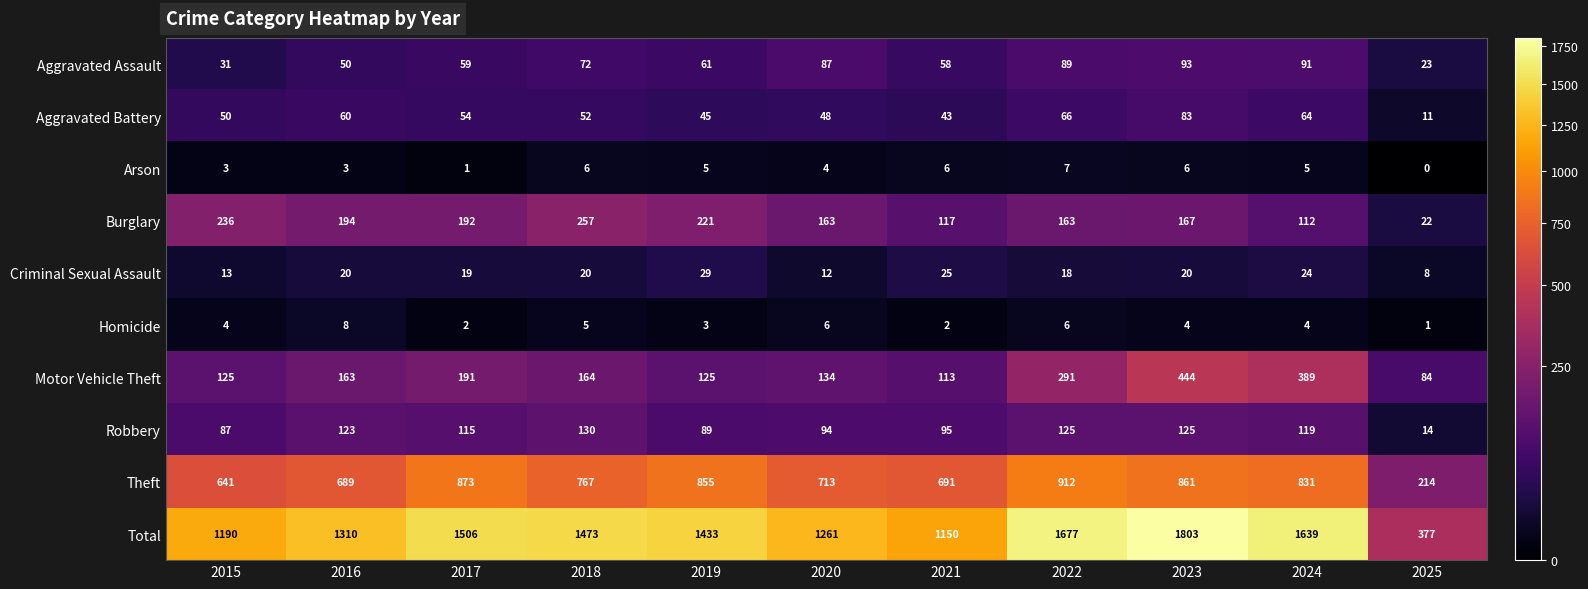

At which category does the chart reach its peak across all series?

2023